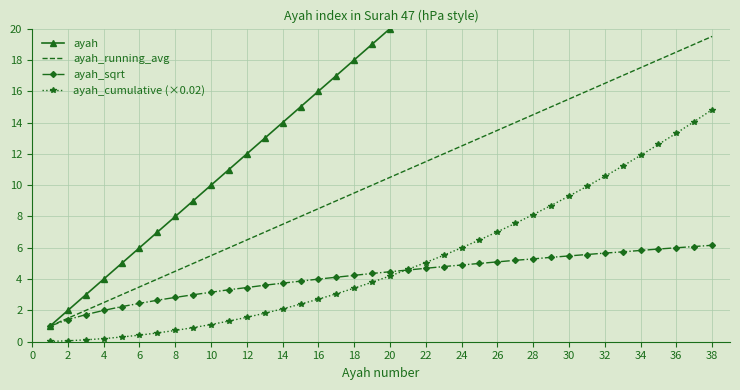

True or false: ayah_cumulative (×0.02) and ayah_running_avg cross at least once.

False